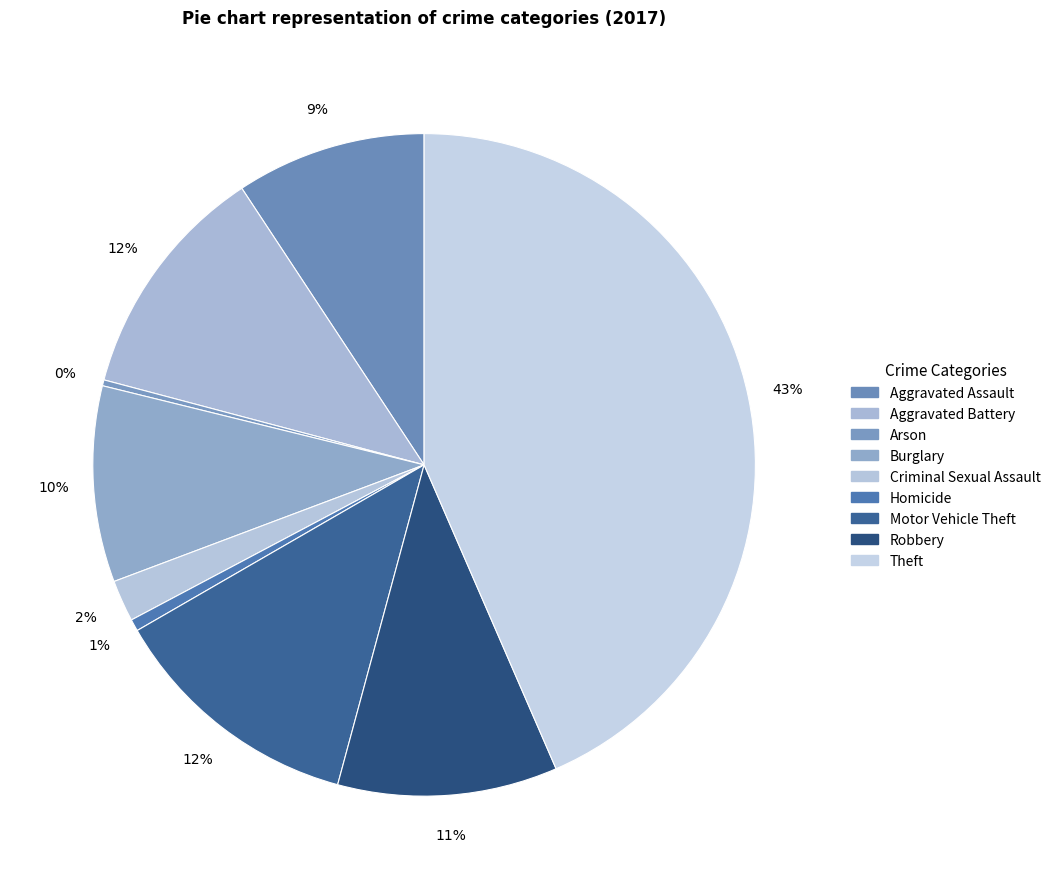

To the nearest percent, what percentage of the pie is Theft?

43%